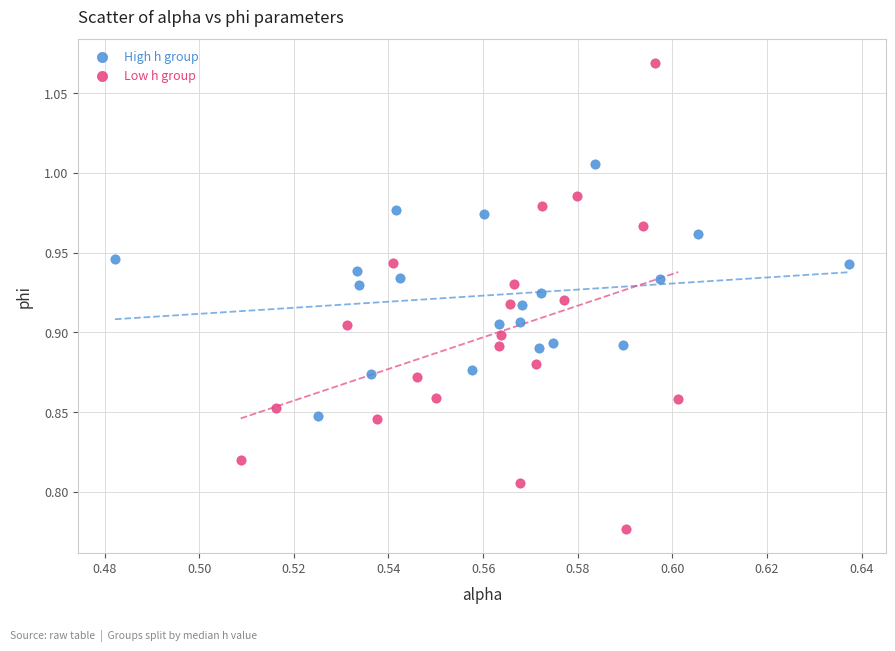

Which series contains the highest Y value?

Low h group